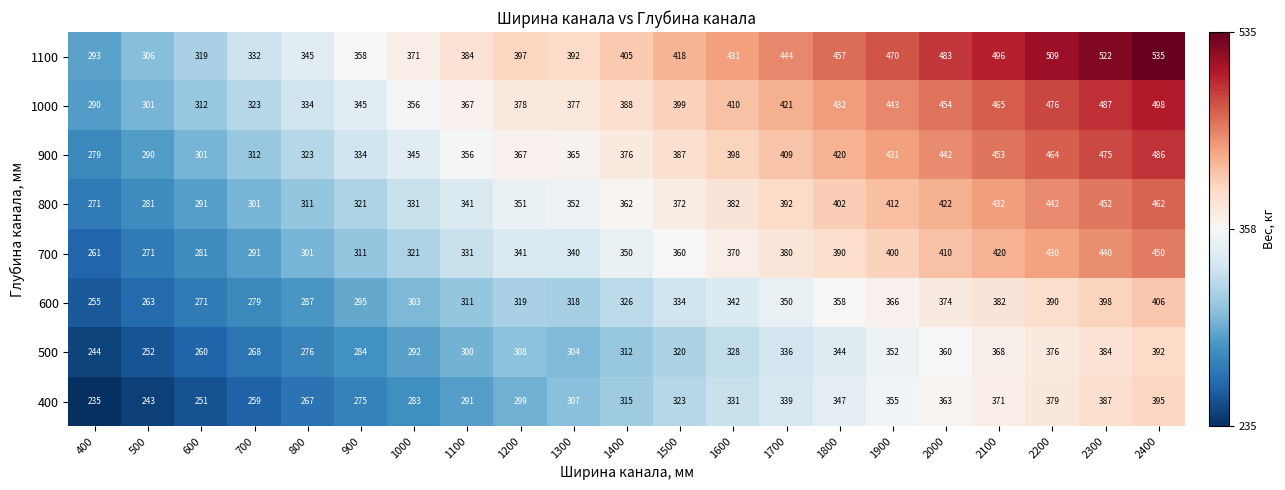

Rank the series at 1900 from lowest to highest value.

500, 400, 600, 700, 800, 900, 1000, 1100